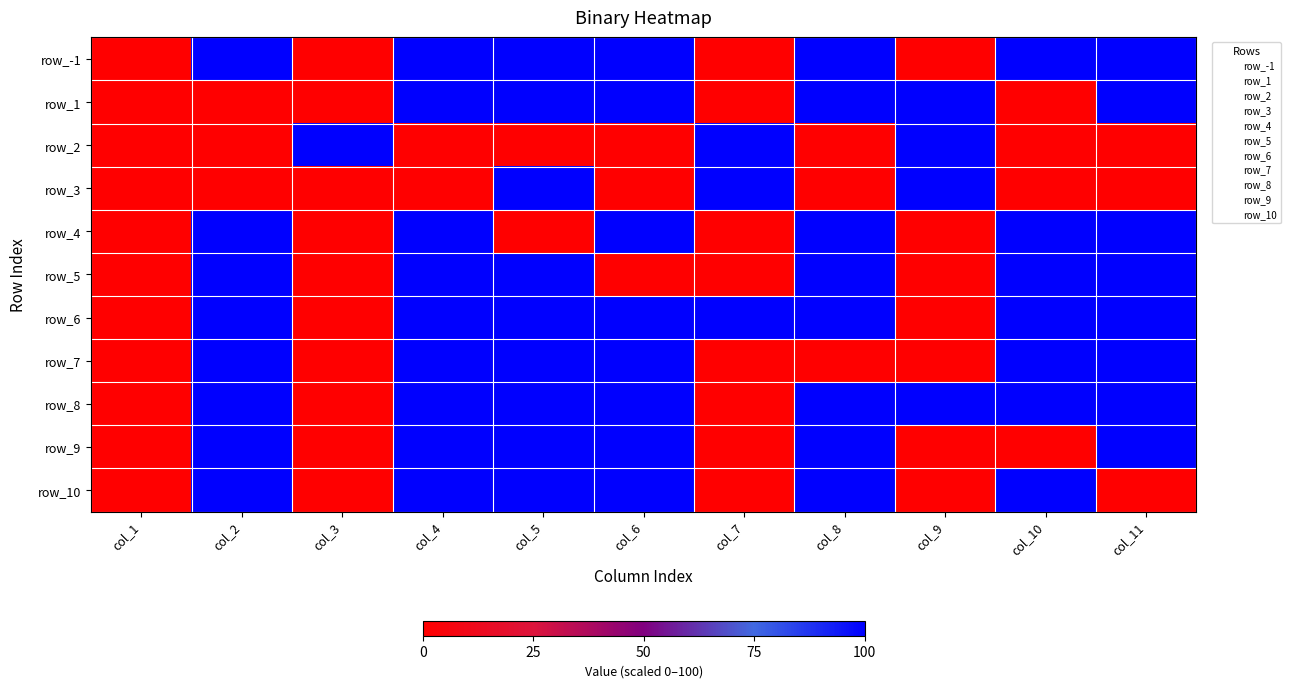

True or false: row_3 has a value of 0 at col_11.

True